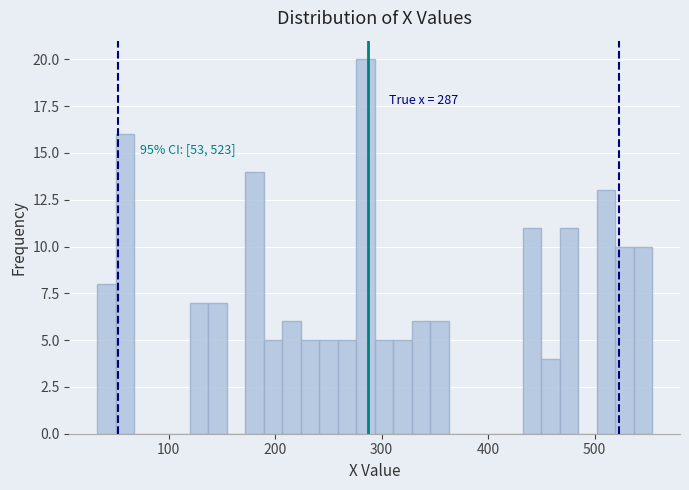

Read against the x-axis, roughly where is the centre of the tallest bar?

280